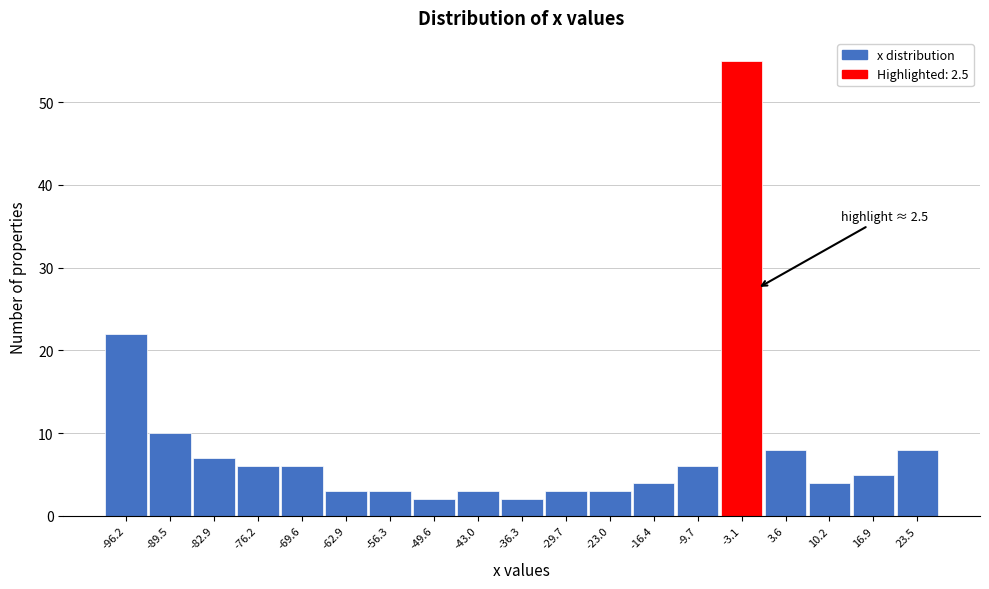

Reading left to right, list all the values displayed in this chart.

-96.2=22	-89.5=10	-82.9=7	-76.2=6	-69.6=6	-62.9=3	-56.3=3	-49.6=2	-43.0=3	-36.3=2	-29.7=3	-23.0=3	-16.4=4	-9.7=6	-3.1=55	3.6=8	10.2=4	16.9=5	23.5=8